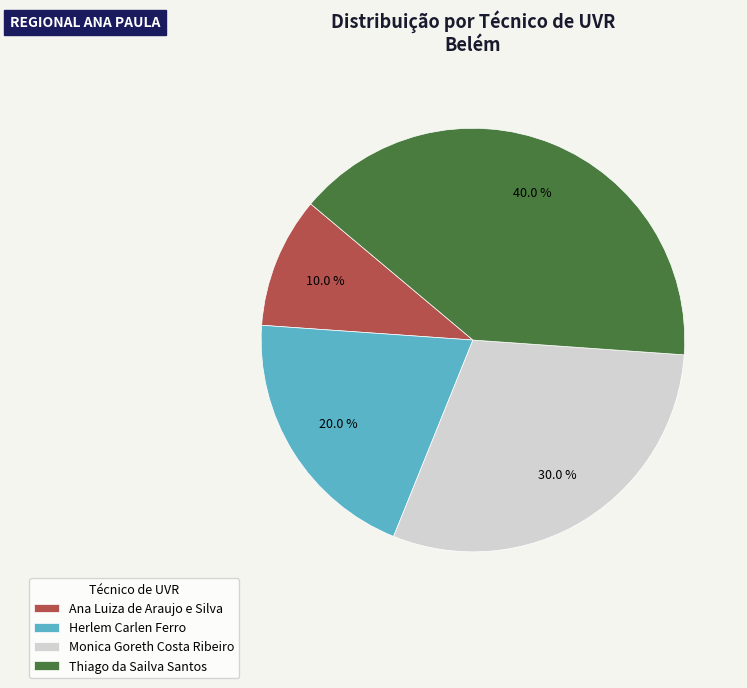

The Monica Goreth Costa Ribeiro slice represents 30% of the pie. True or false?

True